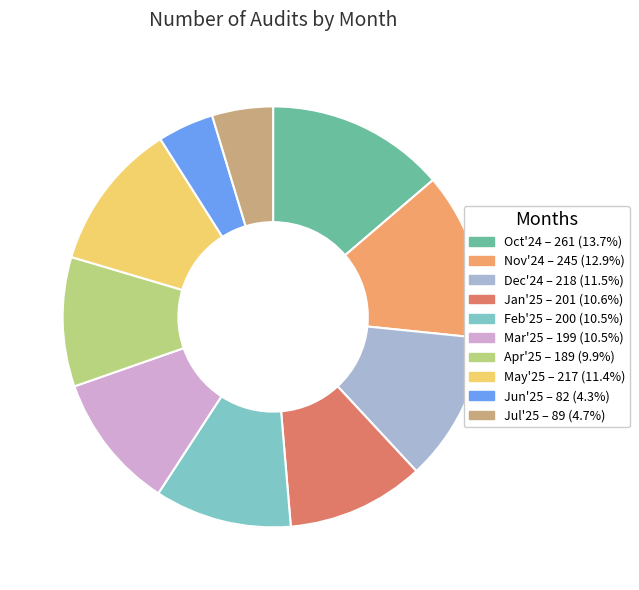

Which category has the biggest portion of the pie?

Oct'24